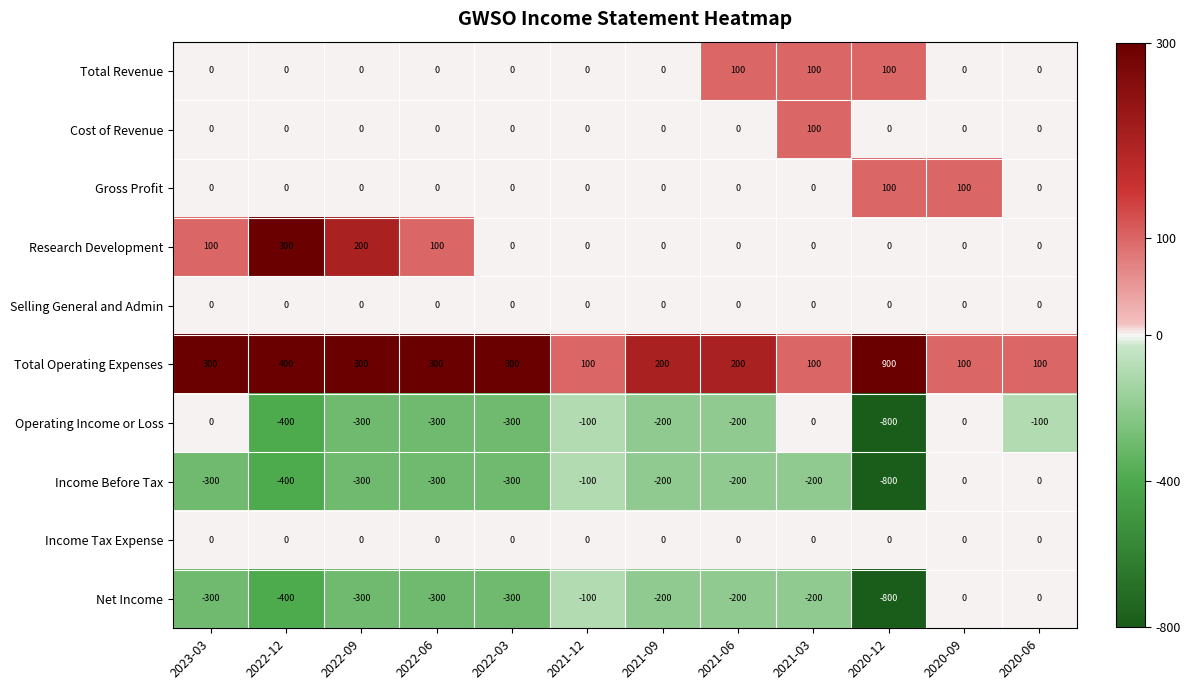

At which label is Net Income closest to -400?

2022-12